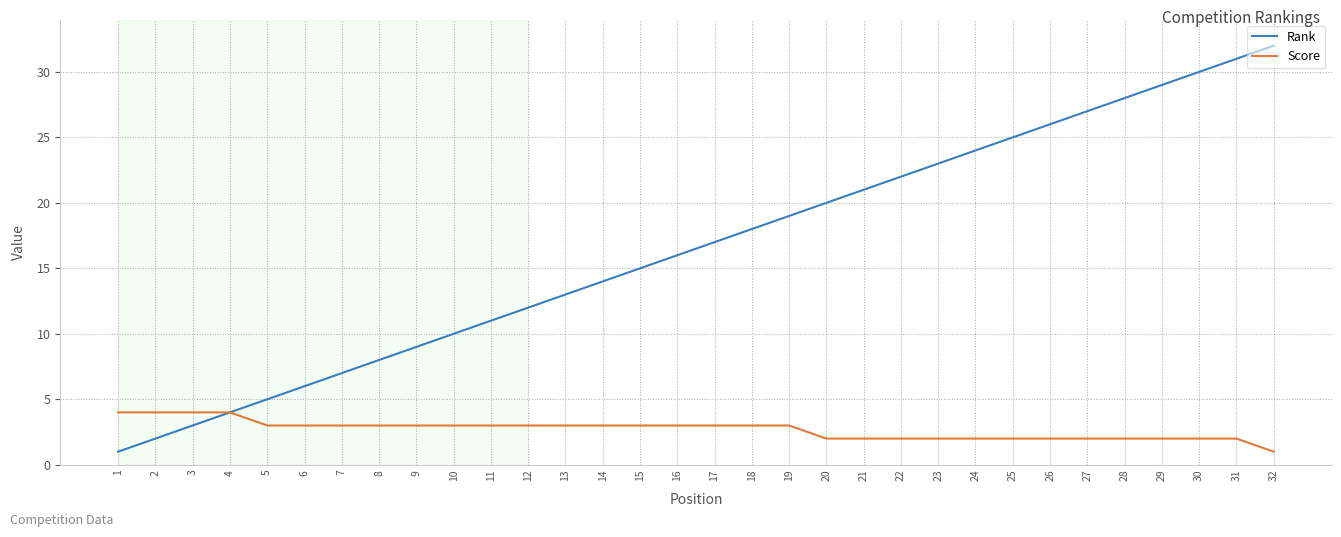

Which series has the largest range (max minus min)?

Rank